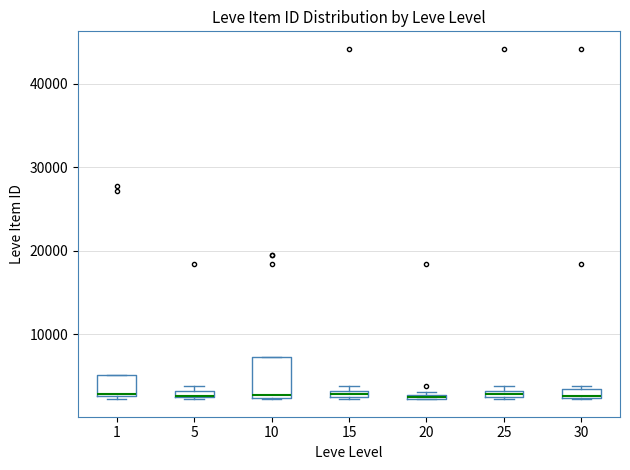

Where is the lower edge of the box at x = 15 on the y-axis? The values are not printed on the chart, so give them approximately, as read against the axis.

2000